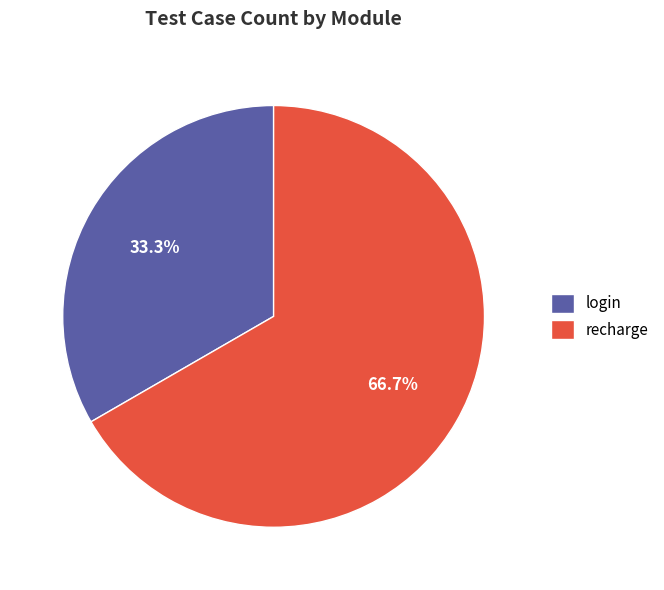

Which category has the smallest portion of the pie?

login